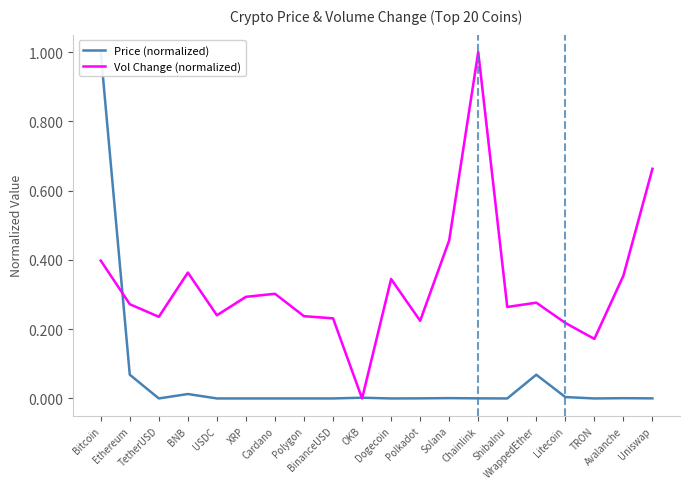

The Vol Change (normalized) series shows 0.1 at Ethereum. True or false?

False